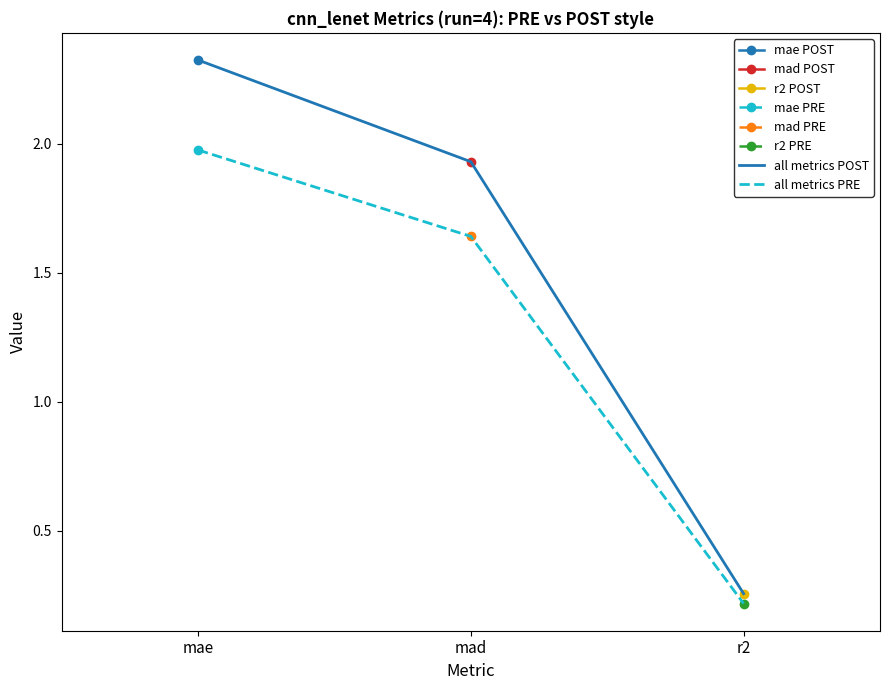

Between mae and mad, which series saw the biggest shift?

all metrics POST